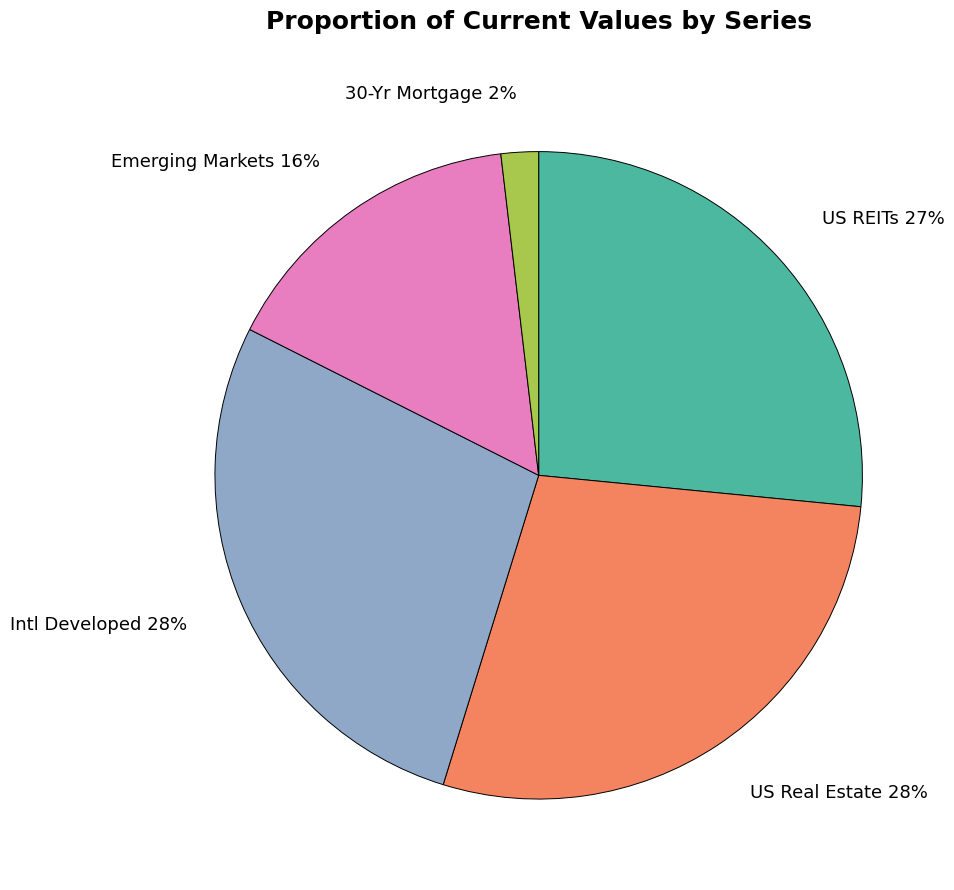

The Intl Developed slice represents 18% of the pie. True or false?

False